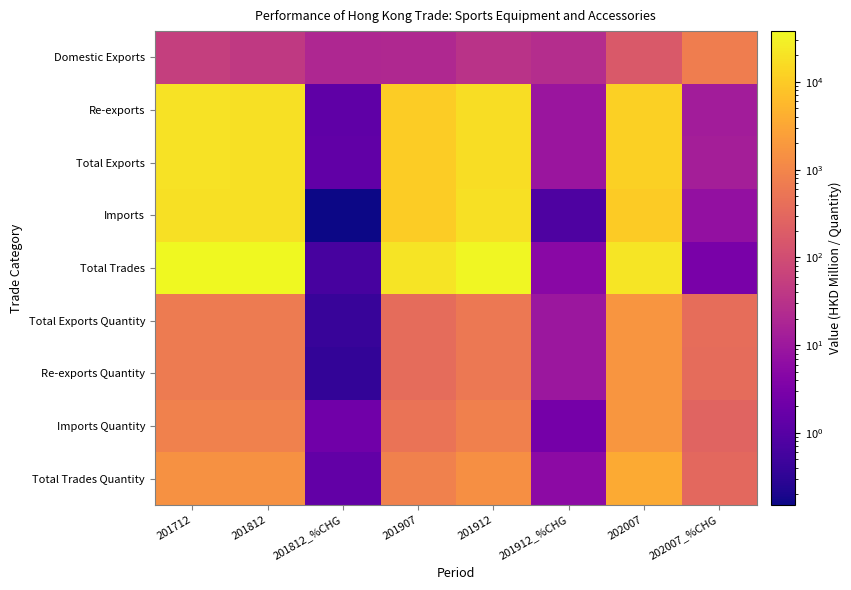

Rank the series at 201812 from highest to lowest value.

Total Trades, Total Exports, Re-exports, Imports, Total Trades Quantity, Imports Quantity, Total Exports Quantity, Re-exports Quantity, Domestic Exports